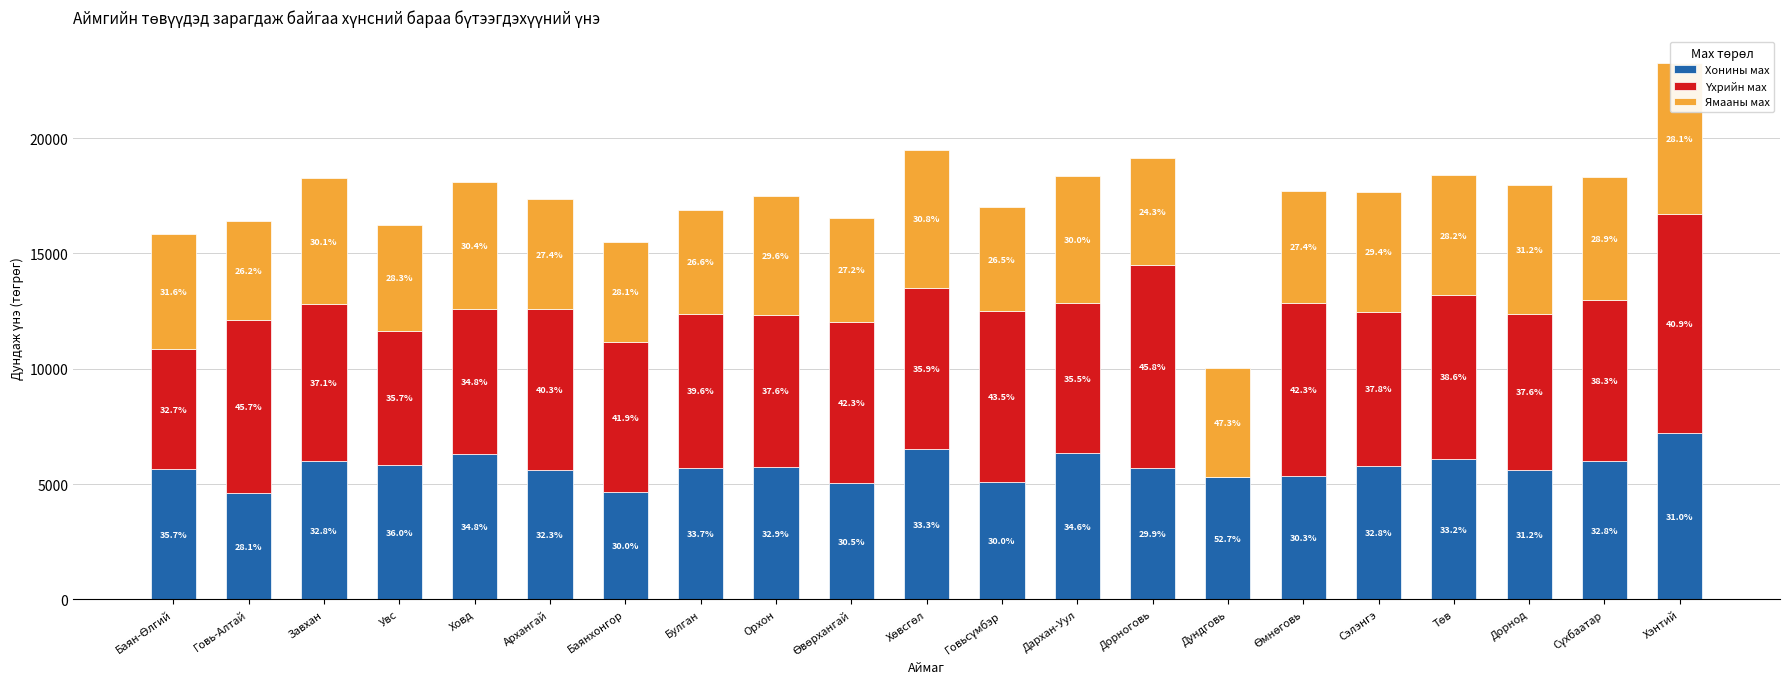

What is the maximum value for Ямааны мах?

6539.8